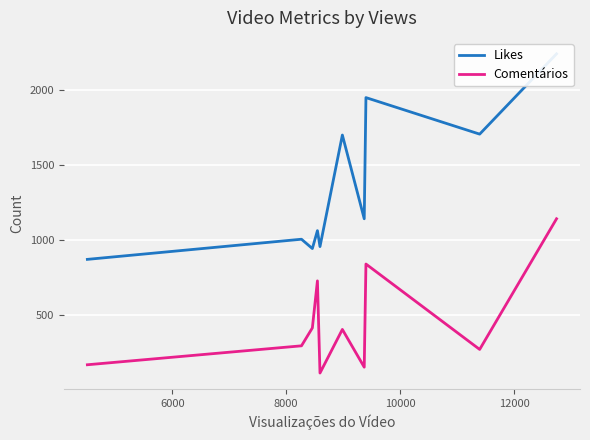

True or false: Likes has a value of 320 at 8.

False